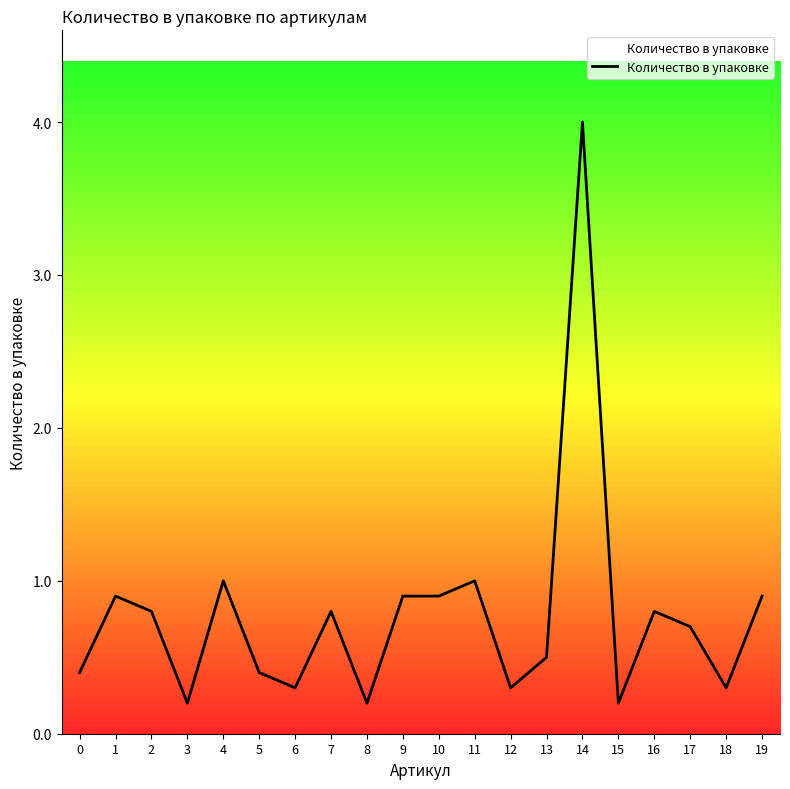

How many lines are shown in the chart?

1